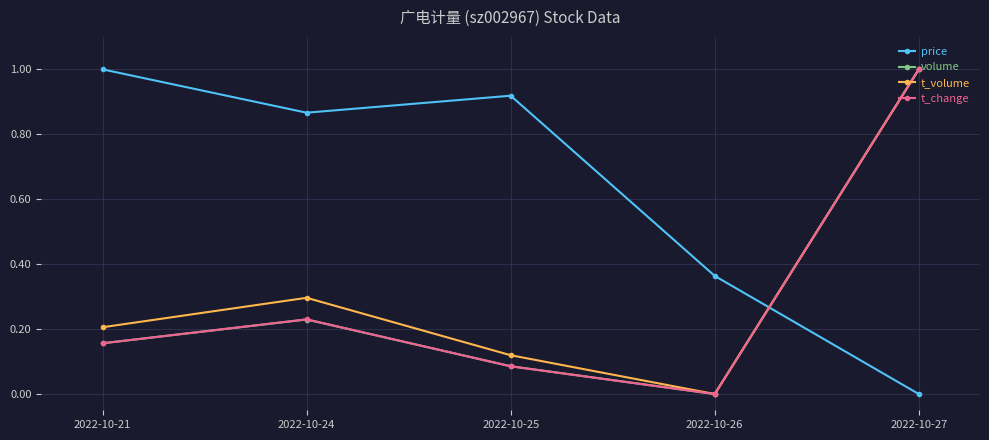

After their last crossing, which series has the higher values: t_change or price?

t_change